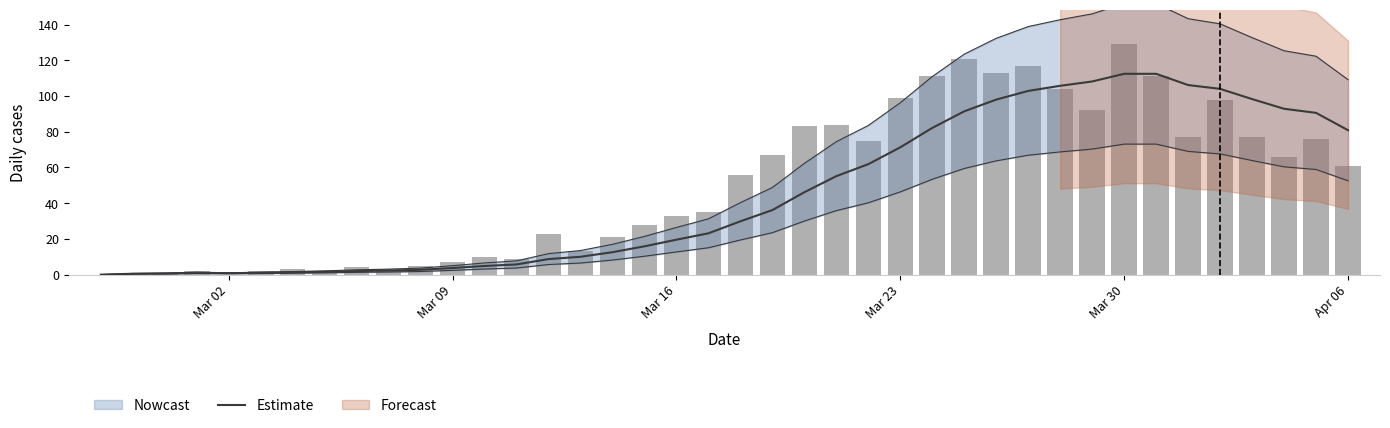

What is the greatest value displayed?

112.4